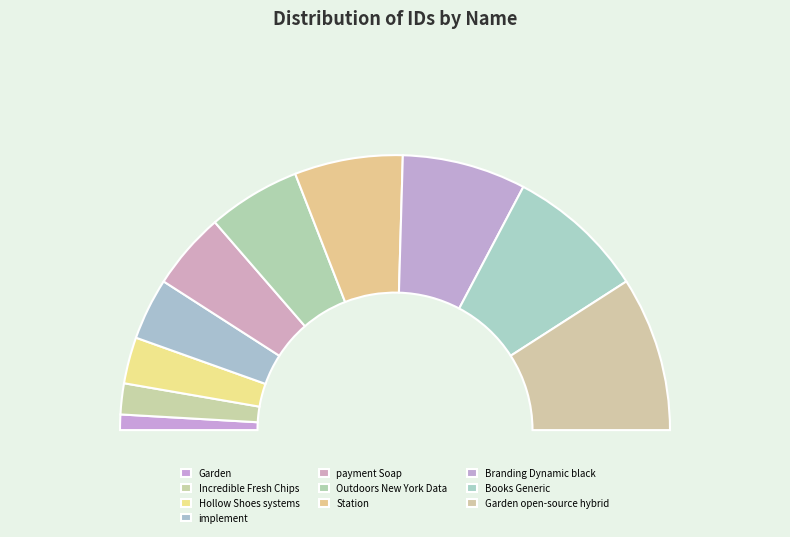

Rank the categories by value from lowest to highest.

Garden, Incredible Fresh Chips, Hollow Shoes systems, implement, payment Soap, Outdoors New York Data, Station, Branding Dynamic black, Books Generic, Garden open-source hybrid